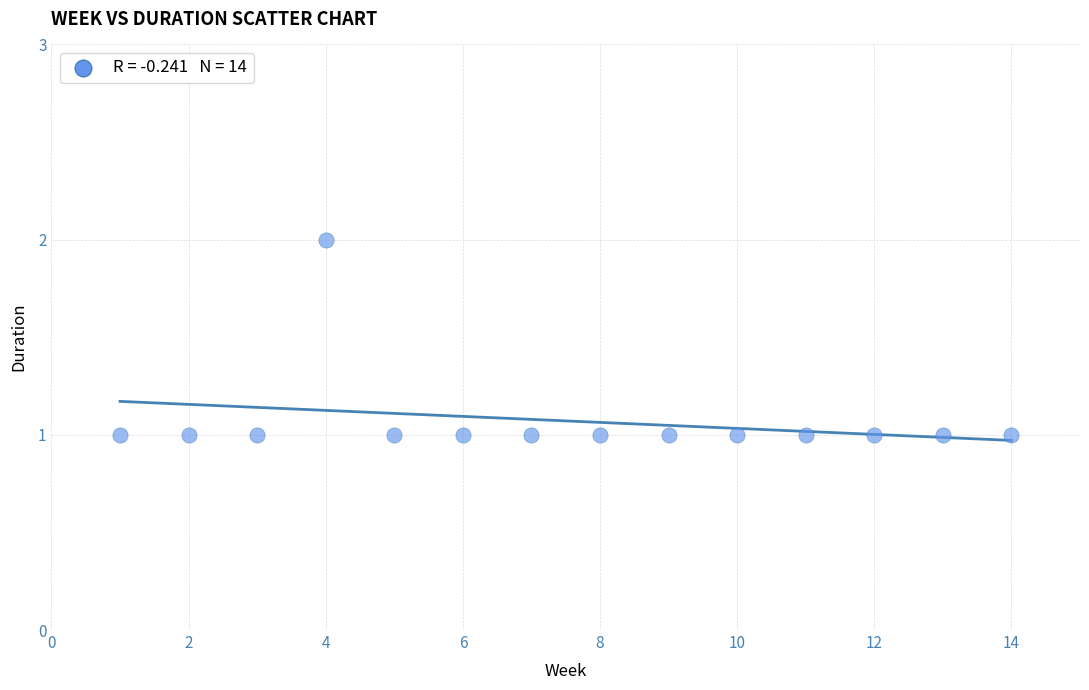

What is the range of X values (max minus min)?

13